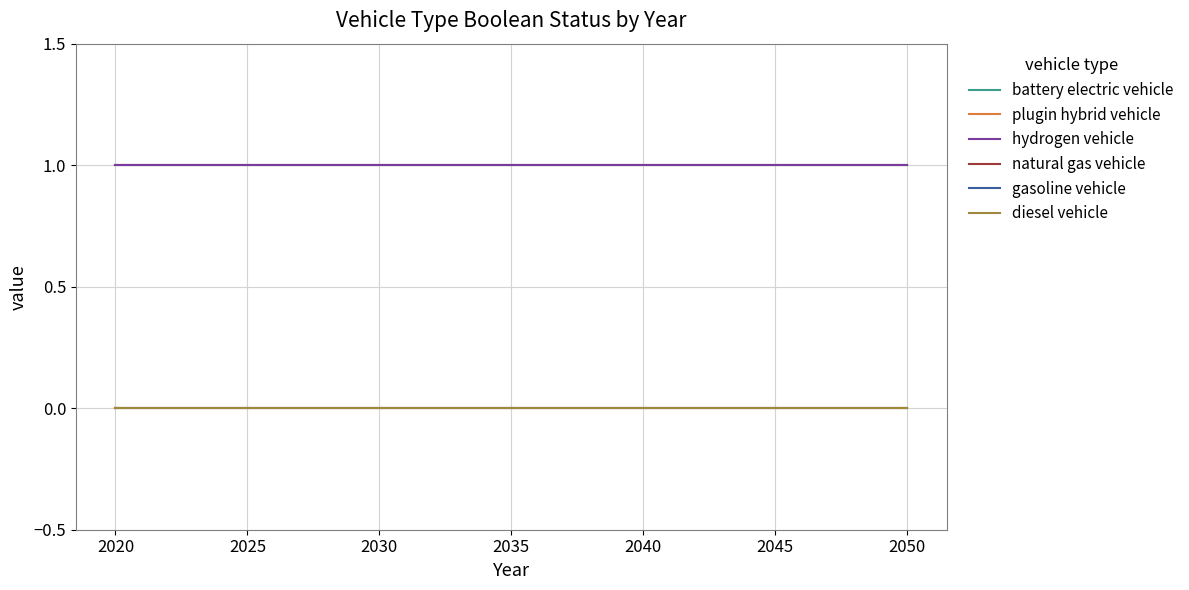

Does the chart display data point markers on the line(s)?

No